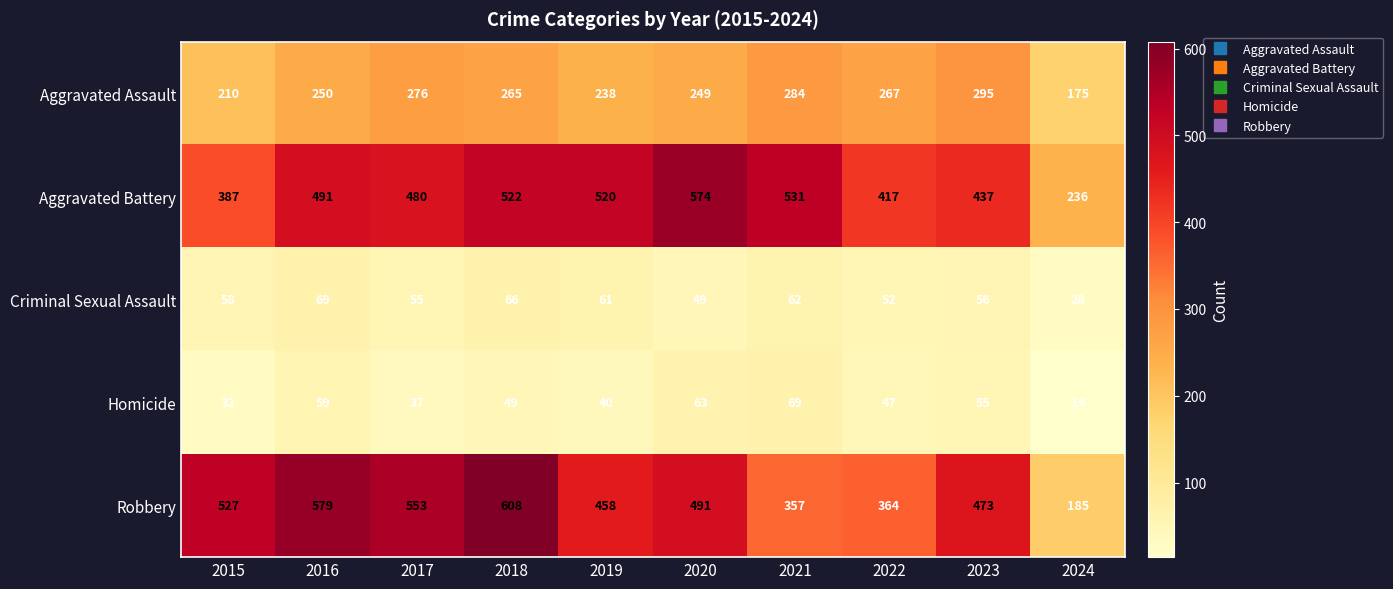

At which label is Aggravated Battery closest to 405?

2022